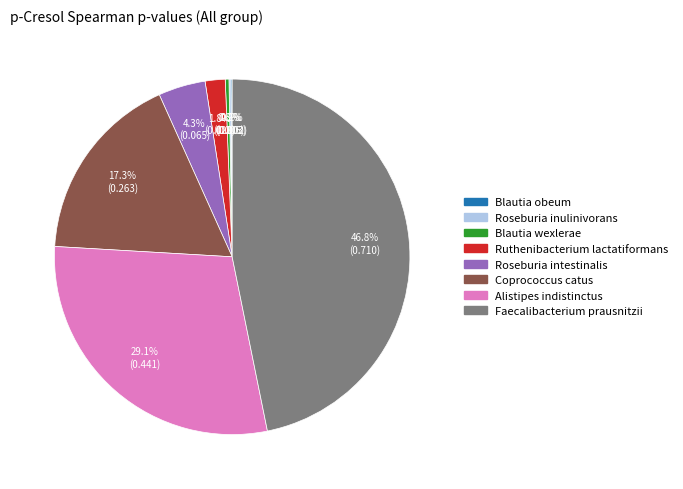

Which category has the biggest portion of the pie?

Faecalibacterium prausnitzii